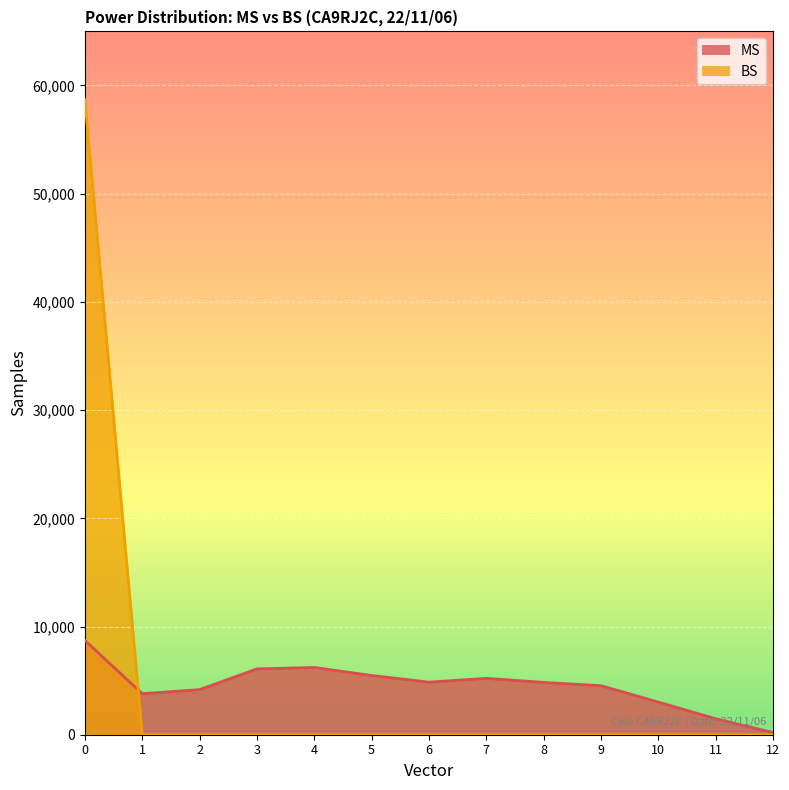

How many lines are shown in the chart?

2